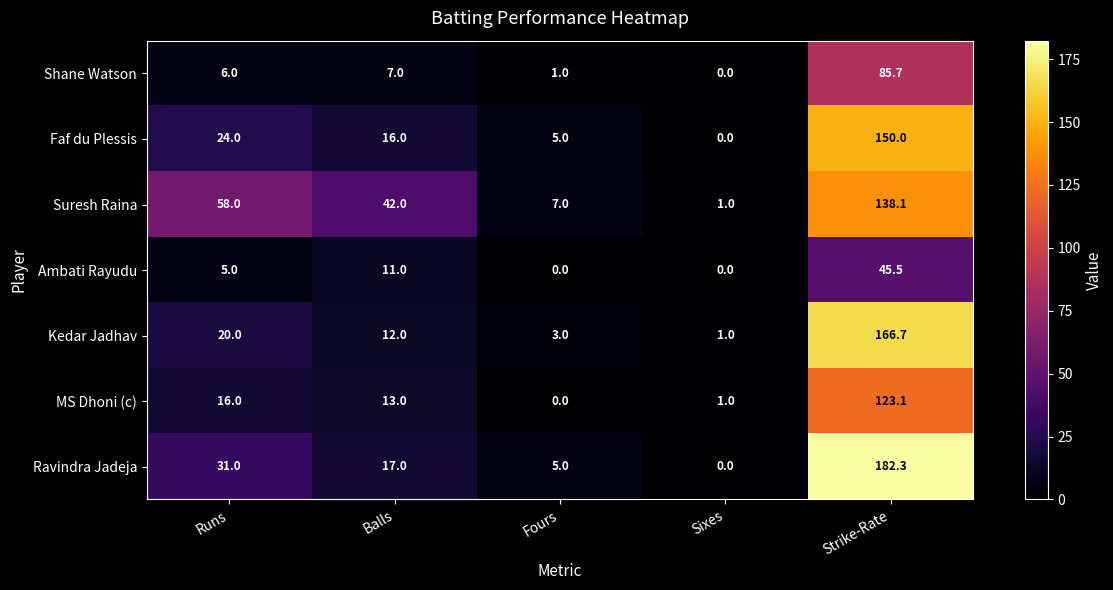

At how many categories does at least one series exceed 151?

1